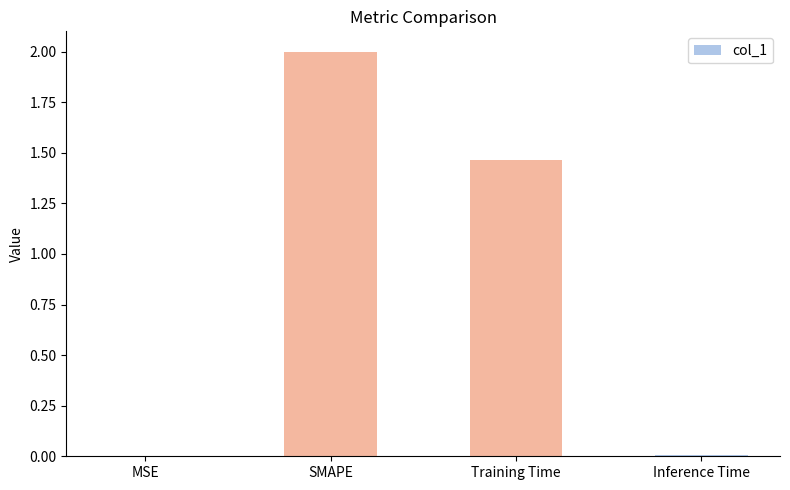

What is the sum of all values?

3.5